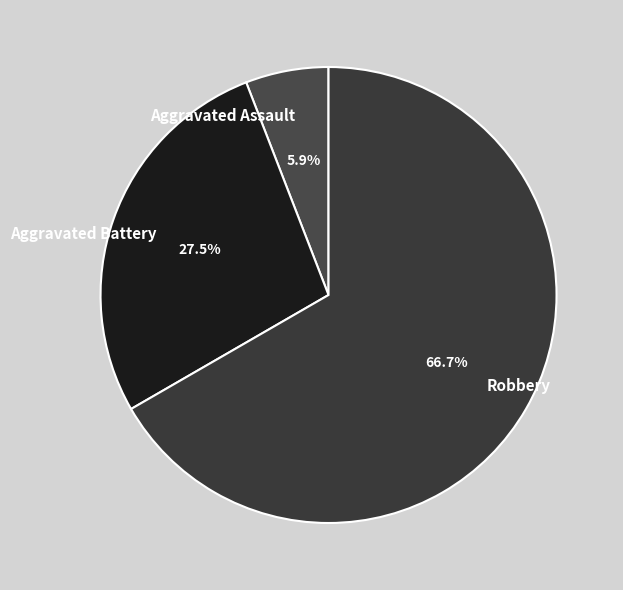

Which category has the biggest portion of the pie?

Robbery